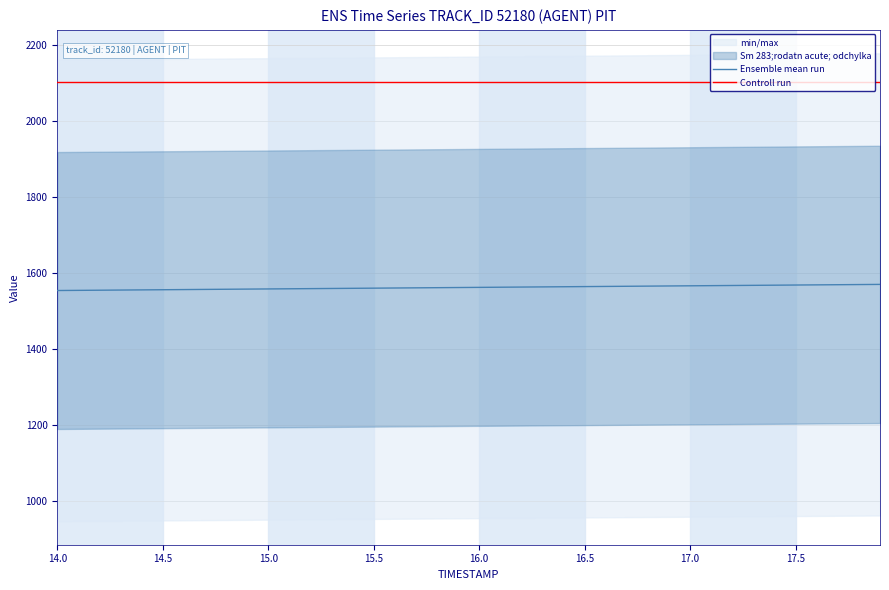

What is the minimum value for Ensemble mean run?

1553.4